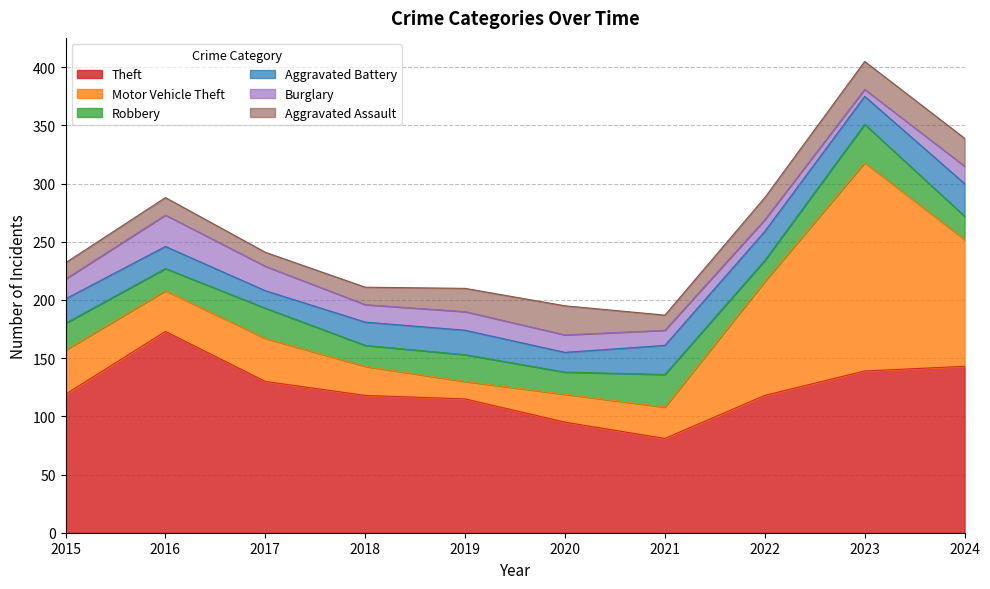

How many distinct data groups are displayed?

6